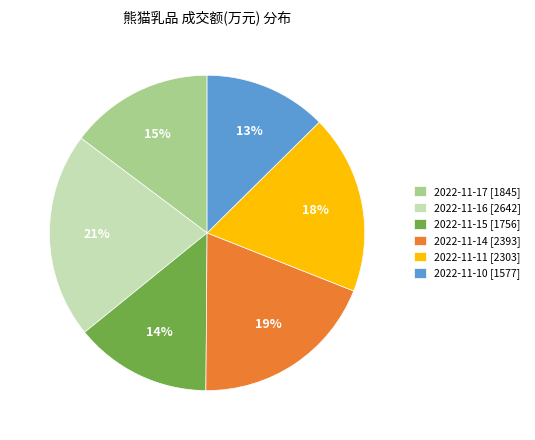

Which slice is the largest?

2022-11-16